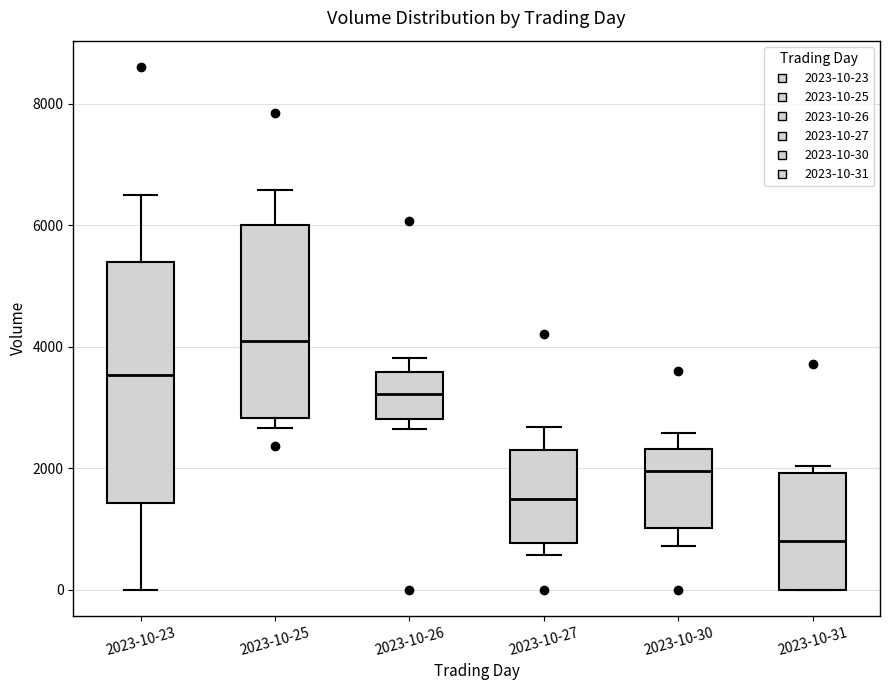

Where is the lower edge of the box for 2023-10-30 on the y-axis? The values are not printed on the chart, so give them approximately, as read against the axis.

1000